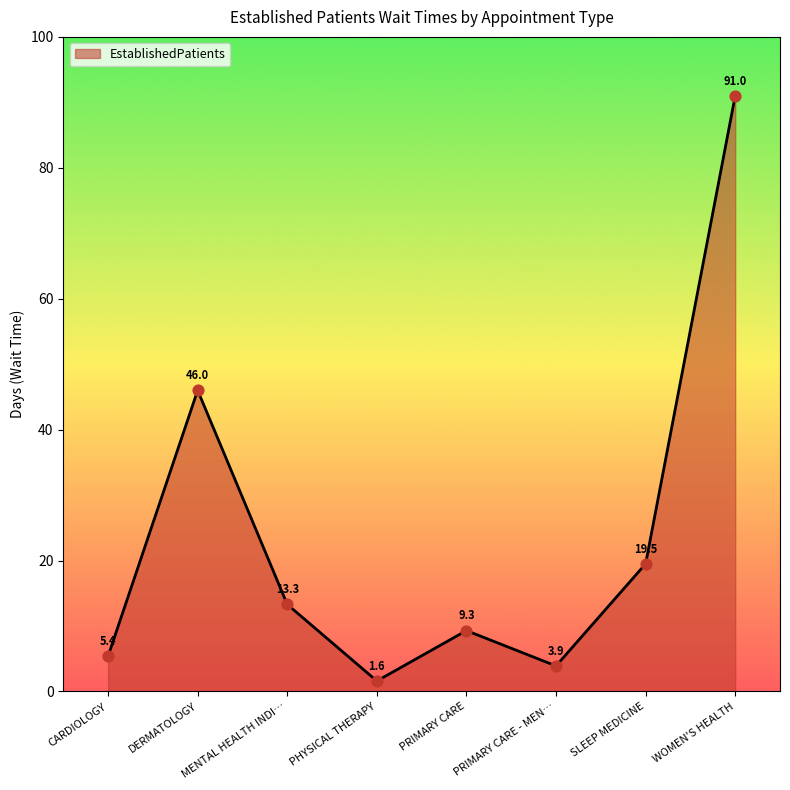

Which has a higher value, PHYSICAL THERAPY or SLEEP MEDICINE?

SLEEP MEDICINE